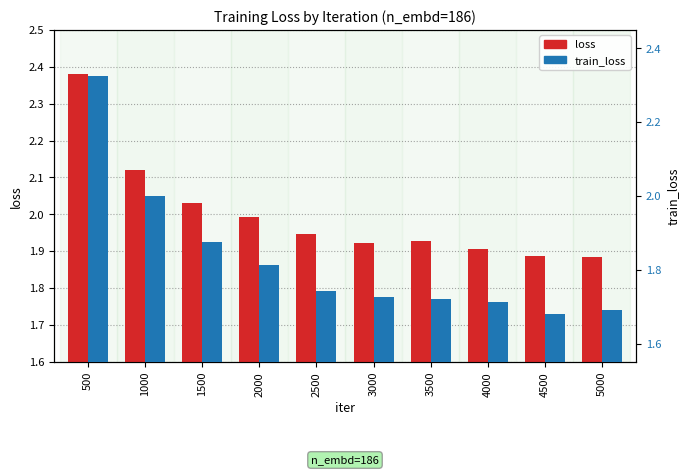

What is the value of the train_loss bar at the 1st from the left?

2.3